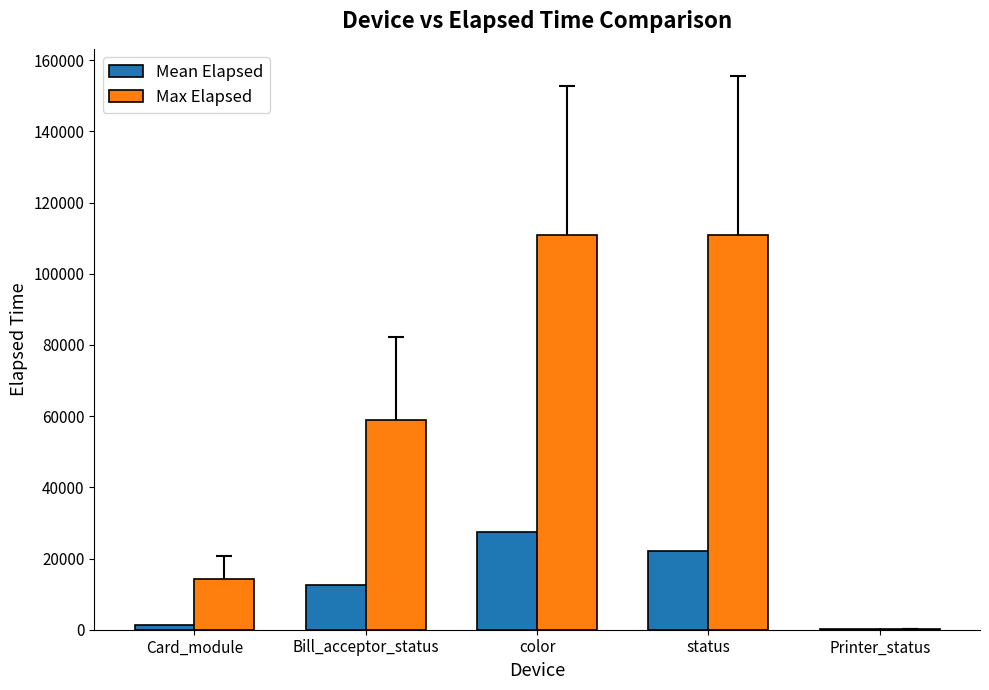

Where is Max Elapsed nearest to the value 55597?

Bill_acceptor_status